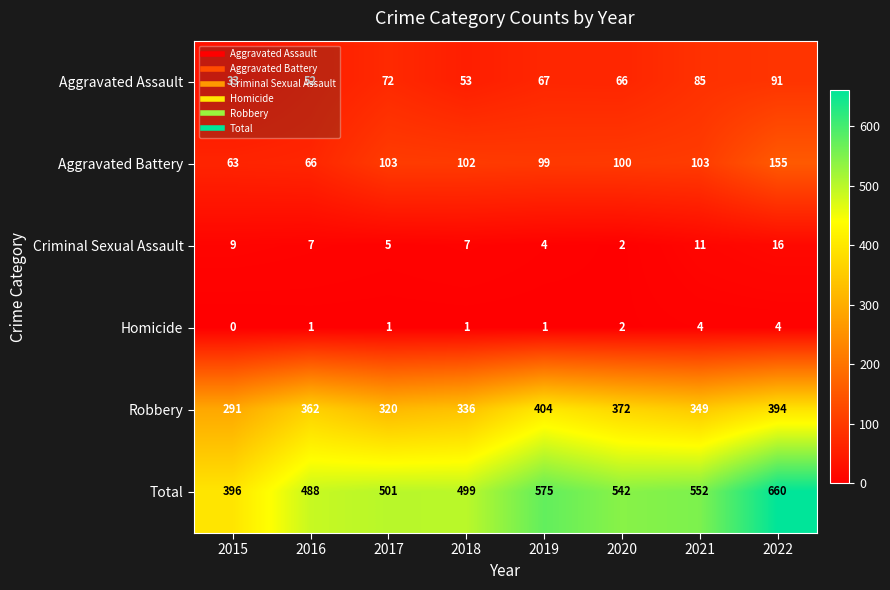

Between 2016 and 2022, which series saw the biggest shift?

Total